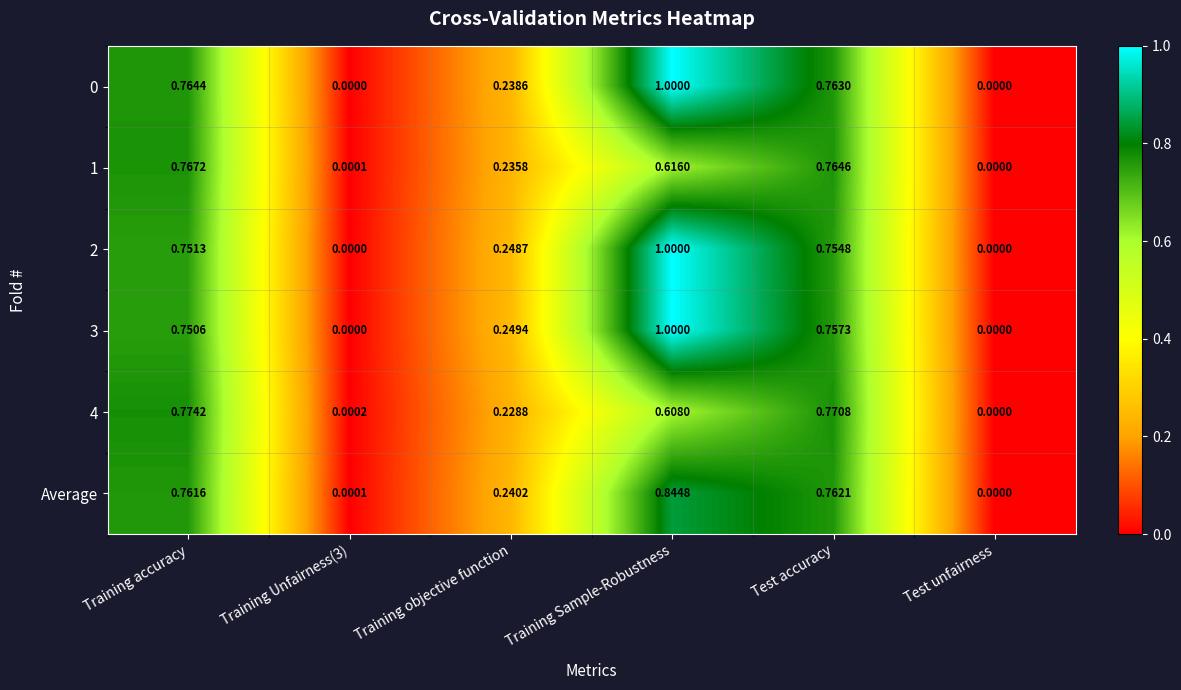

At which category does the chart reach its peak across all series?

Training Sample-Robustness